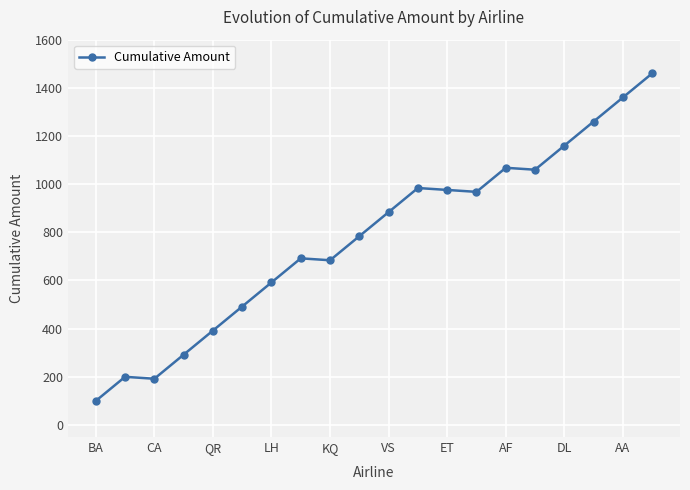

True or false: the data has more than 1 interior local peaks.

True